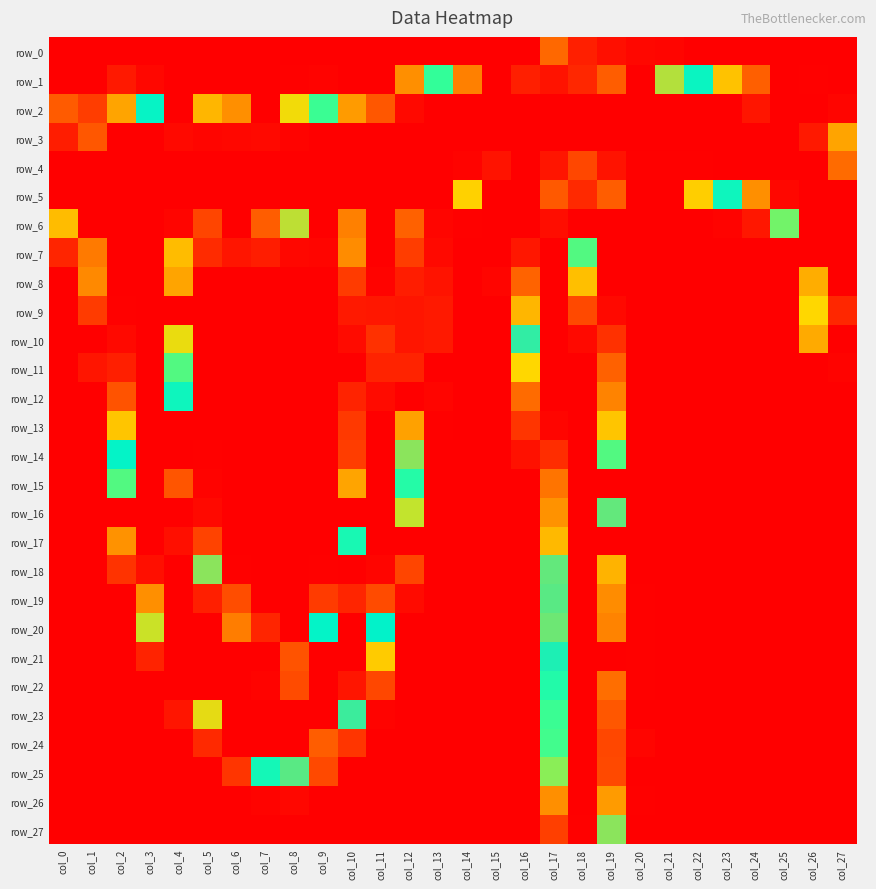

Which series changed the most between col_10 and col_20?

row_3